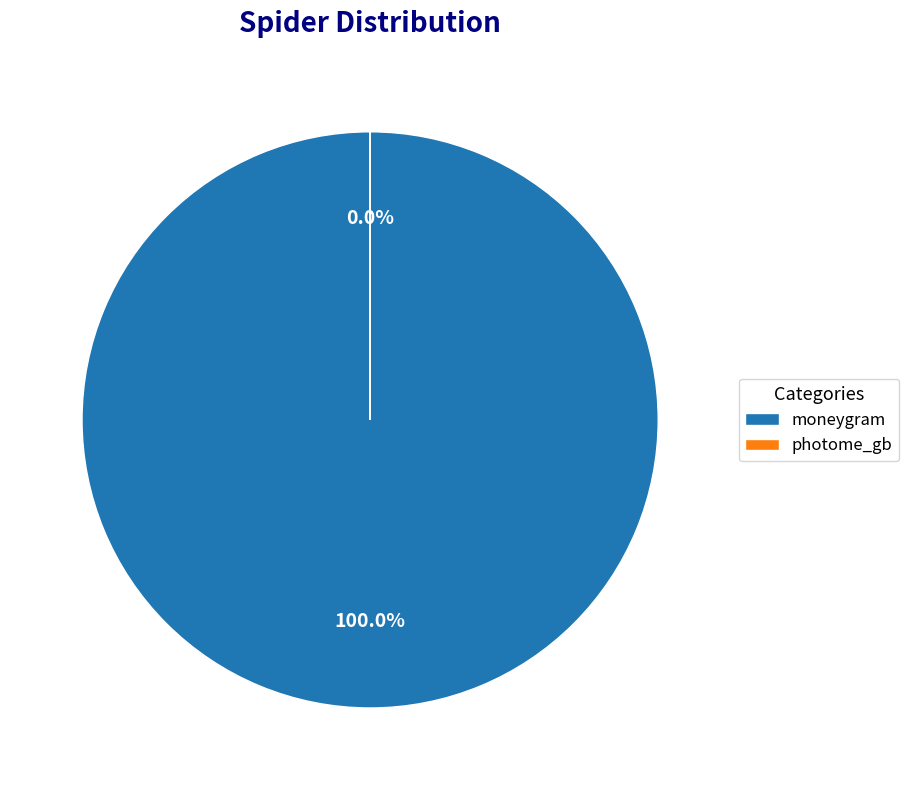

Combined, do moneygram and photome_gb account for over 50%?

Yes